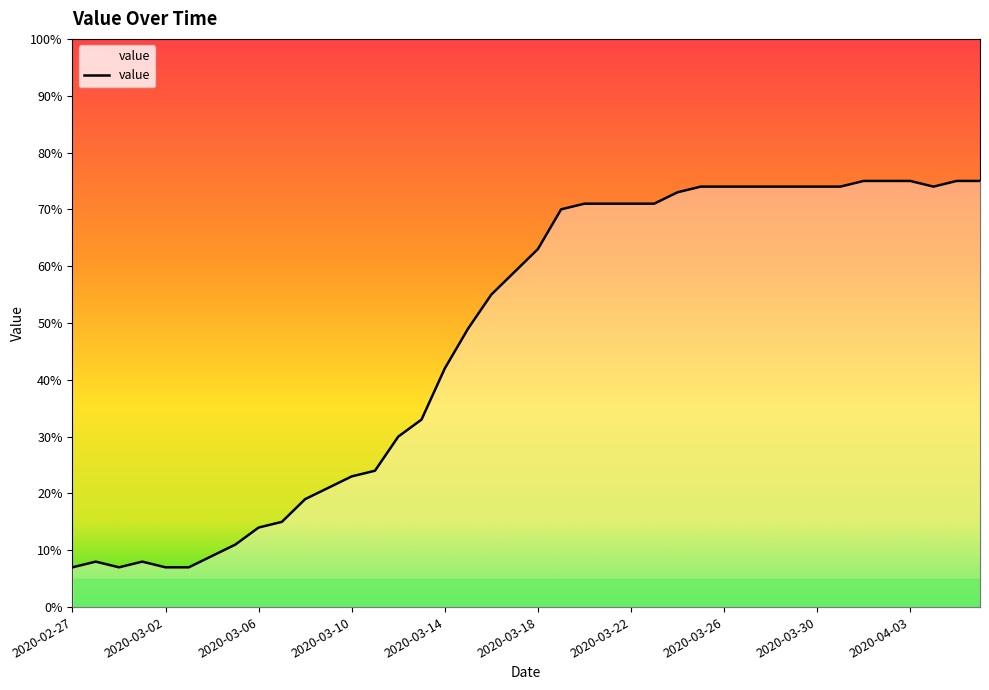

What is the smallest value displayed?

7